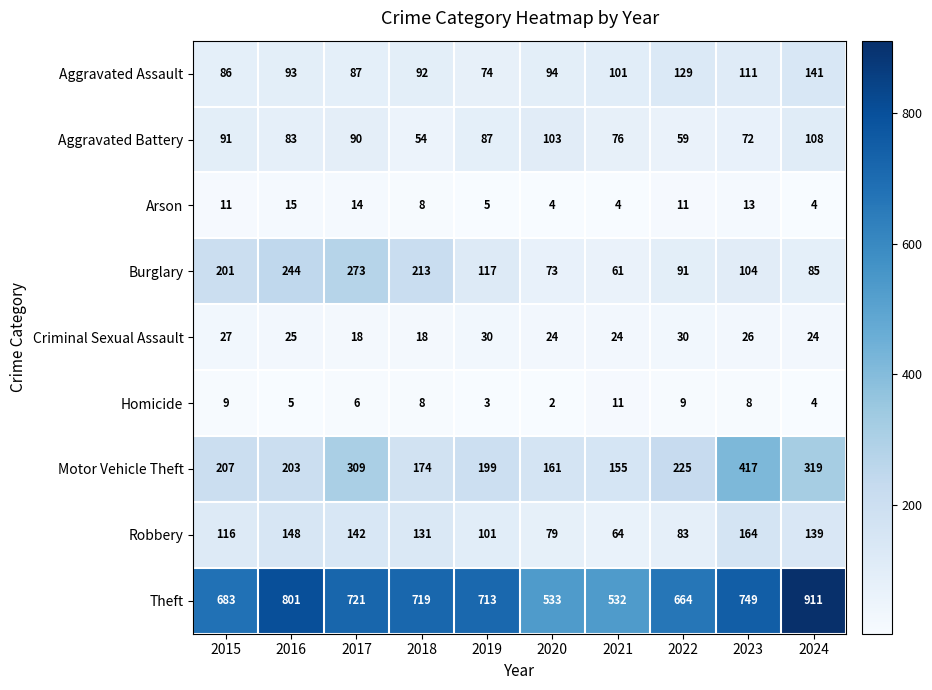

At which category does the chart reach its minimum across all series?

2020